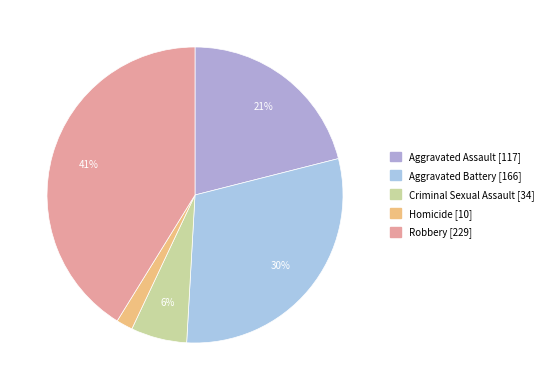

To the nearest percent, what is the difference between the largest and smallest slice percentages?

39%